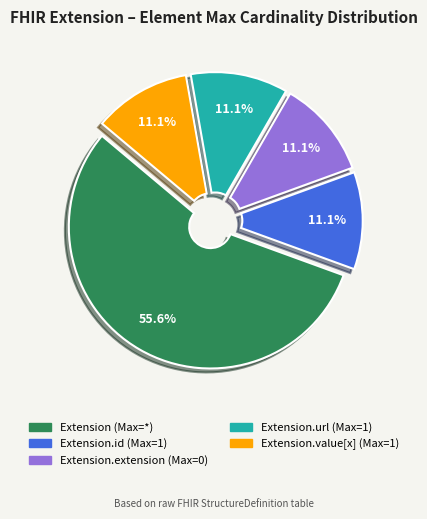

Does any single category account for the majority?

Yes